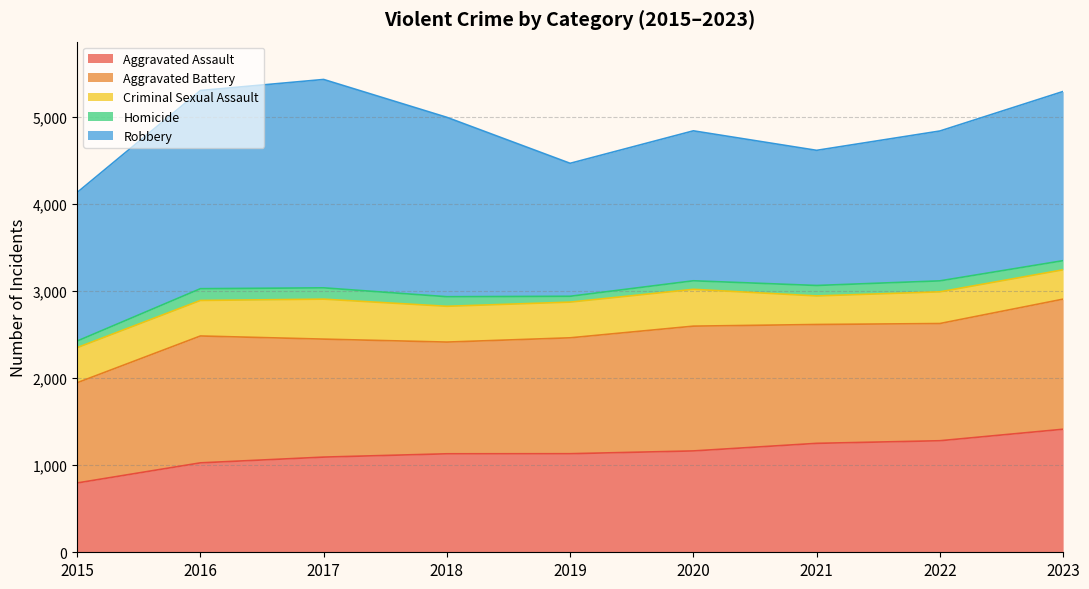

What is the greatest value displayed?

2393